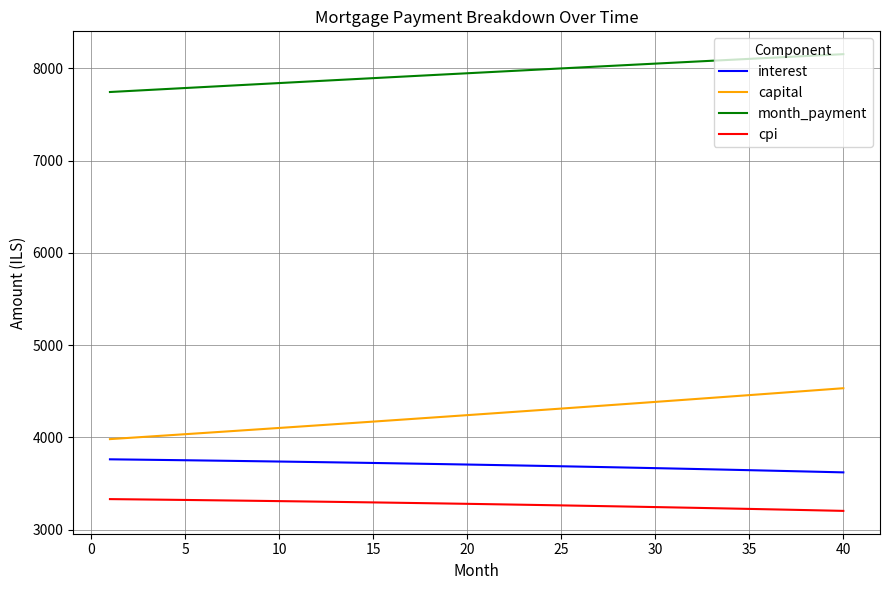

What is the difference between the maximum and minimum values in the capital series?

551.8